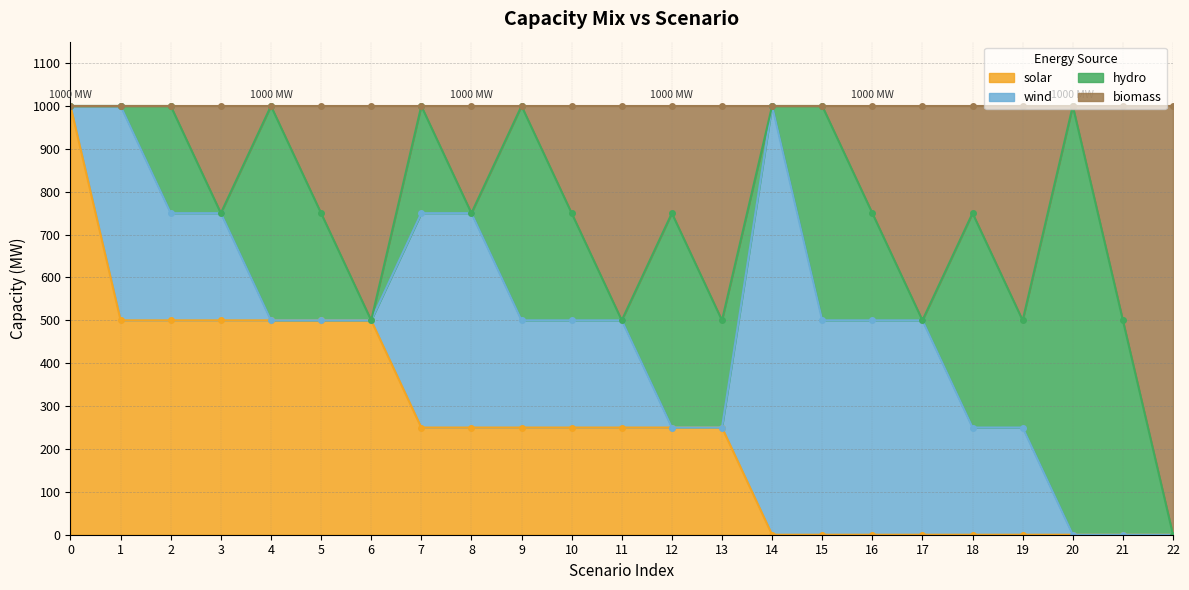

What is the maximum value for solar?

1000